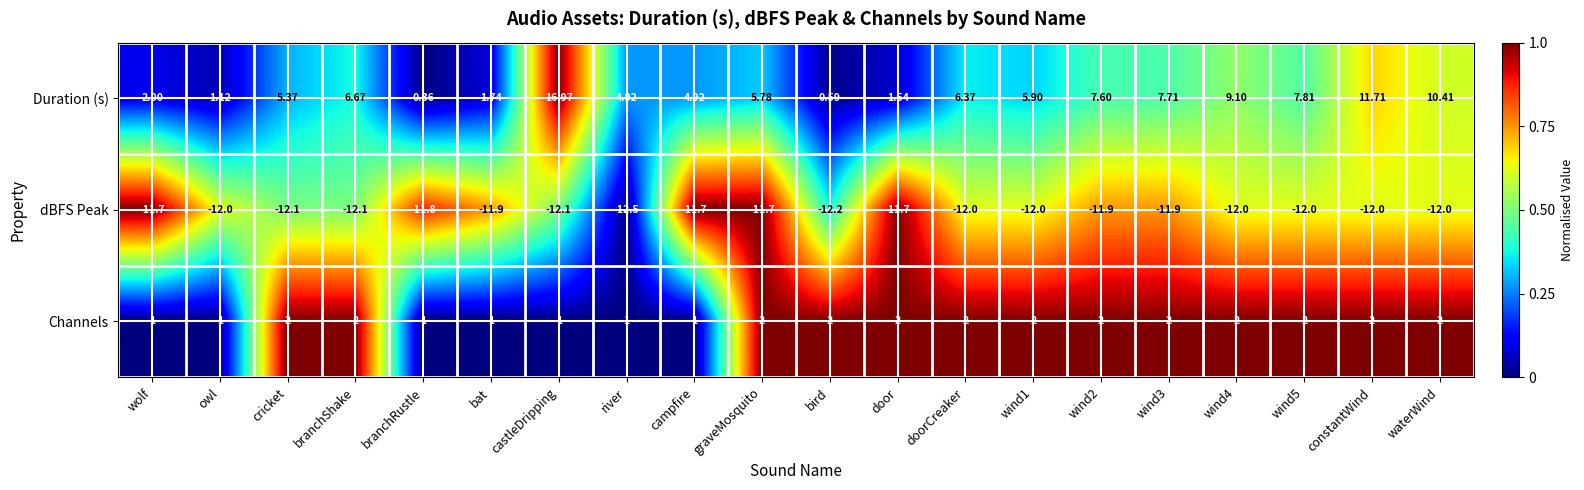

List the series in order of their overall mean, highest first.

Duration (s), Channels, dBFS Peak